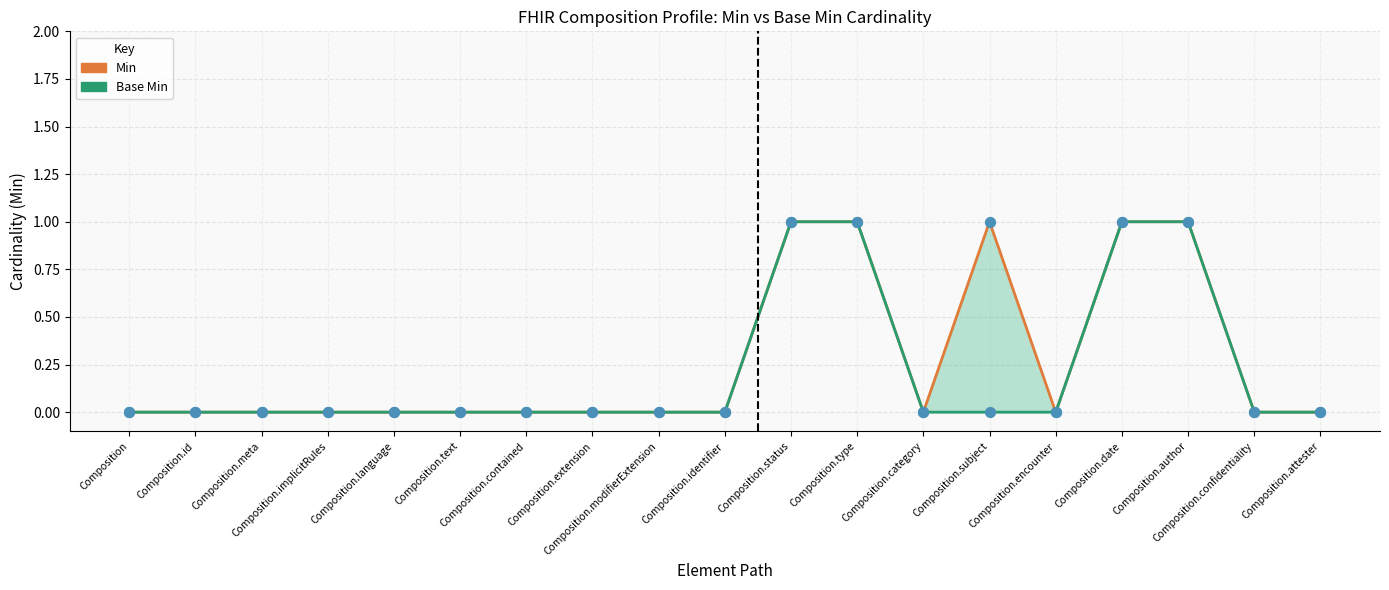

At how many categories does at least one series exceed 0?

5